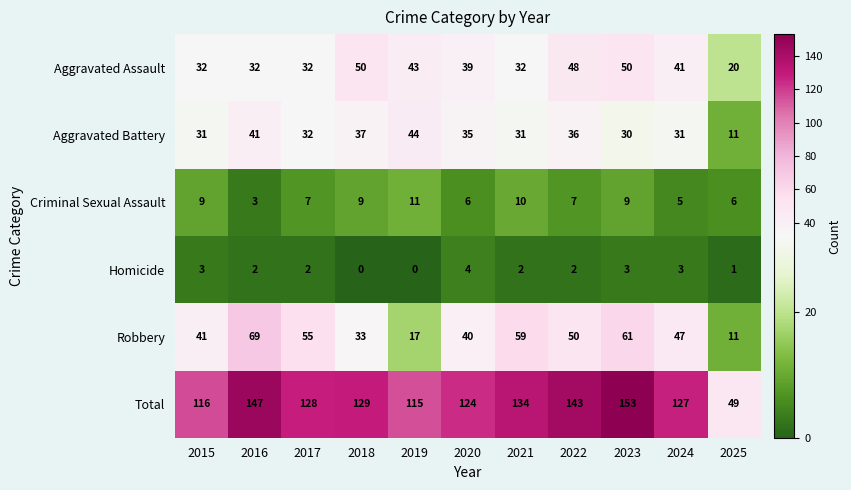

Between 2016 and 2018, which series saw the biggest shift?

Robbery